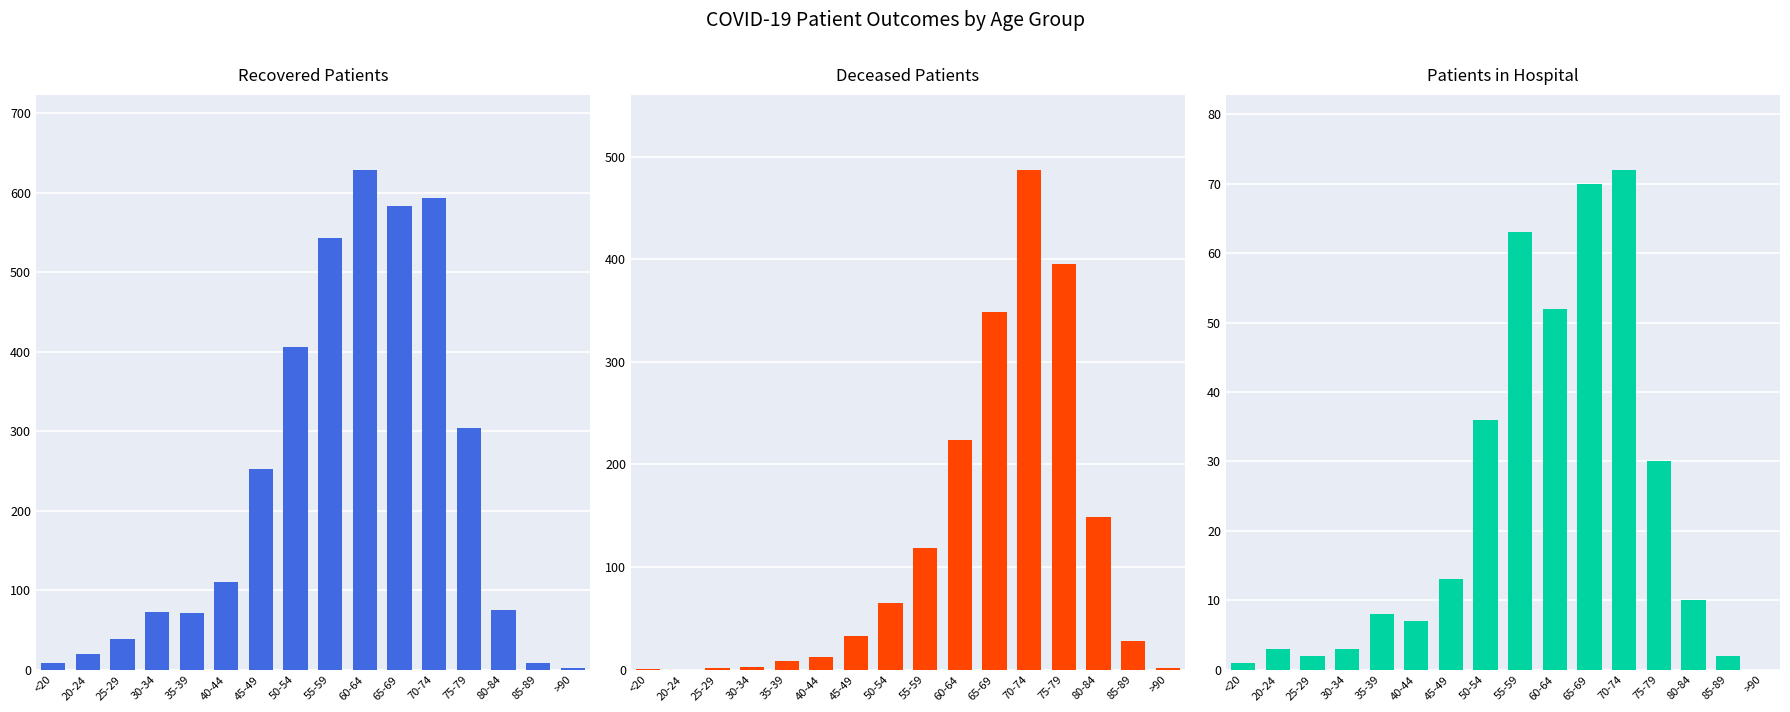

What is the sum of the Deceased Patients values at 60-64 and 50-54?

289